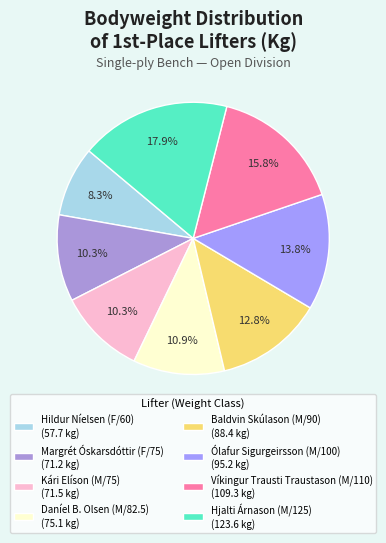

Is it true that Margrét Óskarsdóttir (F/75) is 1% of the pie?

False